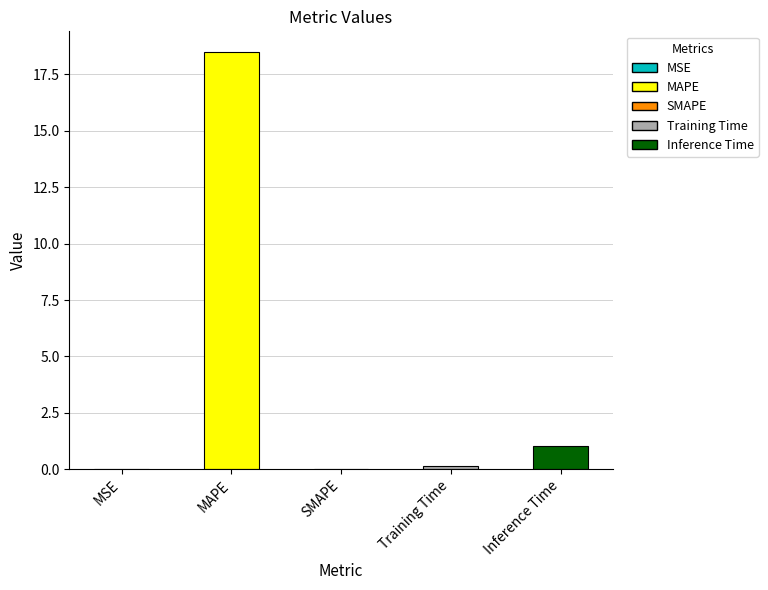

Does the chart contain stacked bars?

No